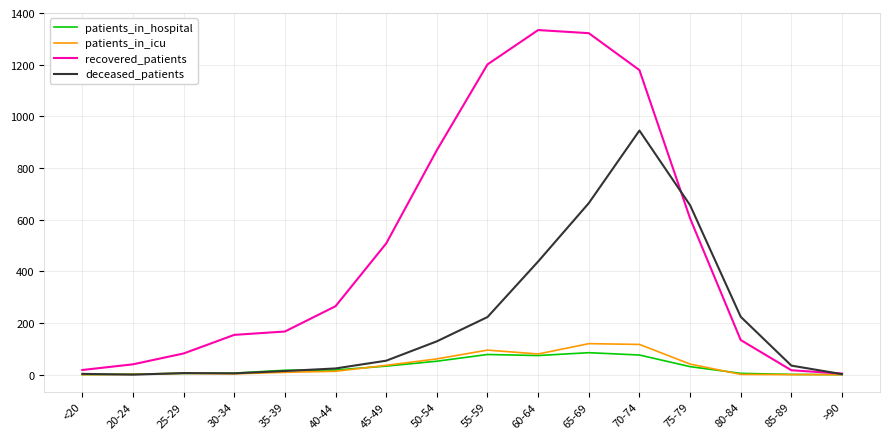

Which series changed the most between <20 and 75-79?

deceased_patients